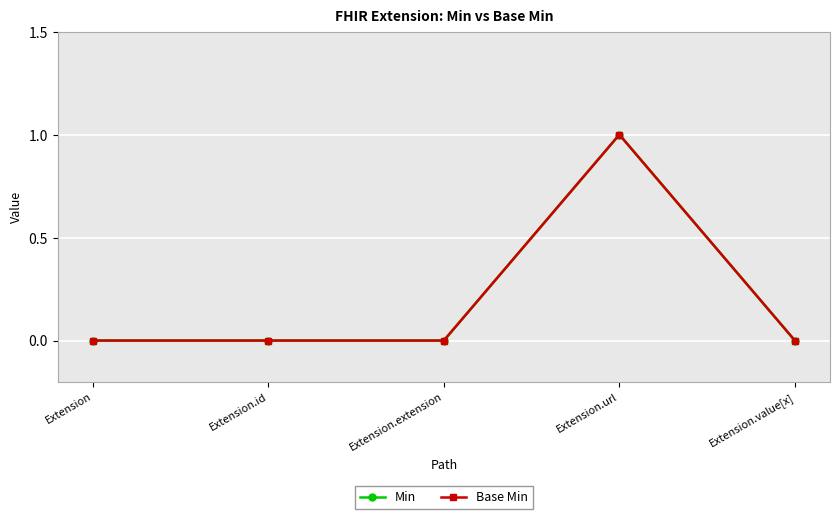

Where is the first local maximum for Base Min?

Extension.url